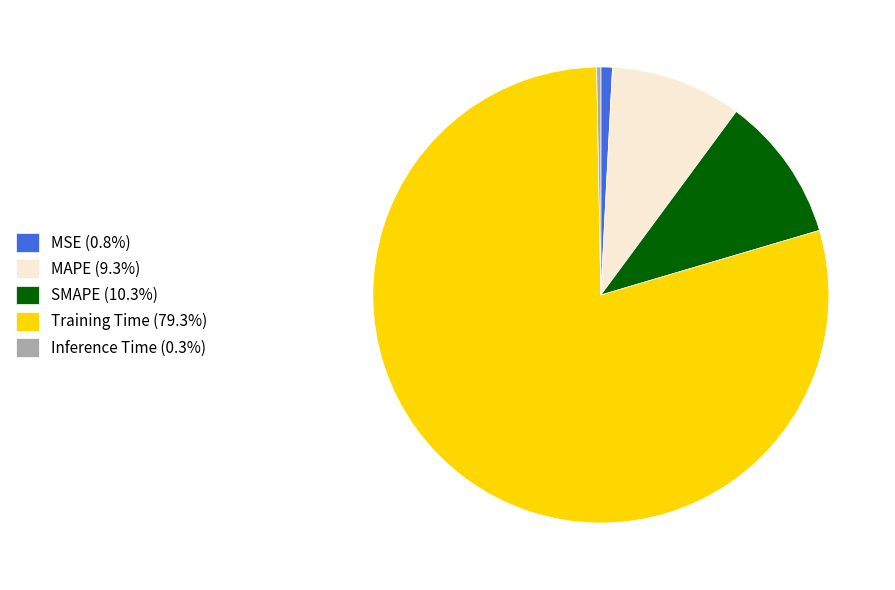

Is the sum of Inference Time (0.3%) and Training Time (79.3%) greater than half?

Yes